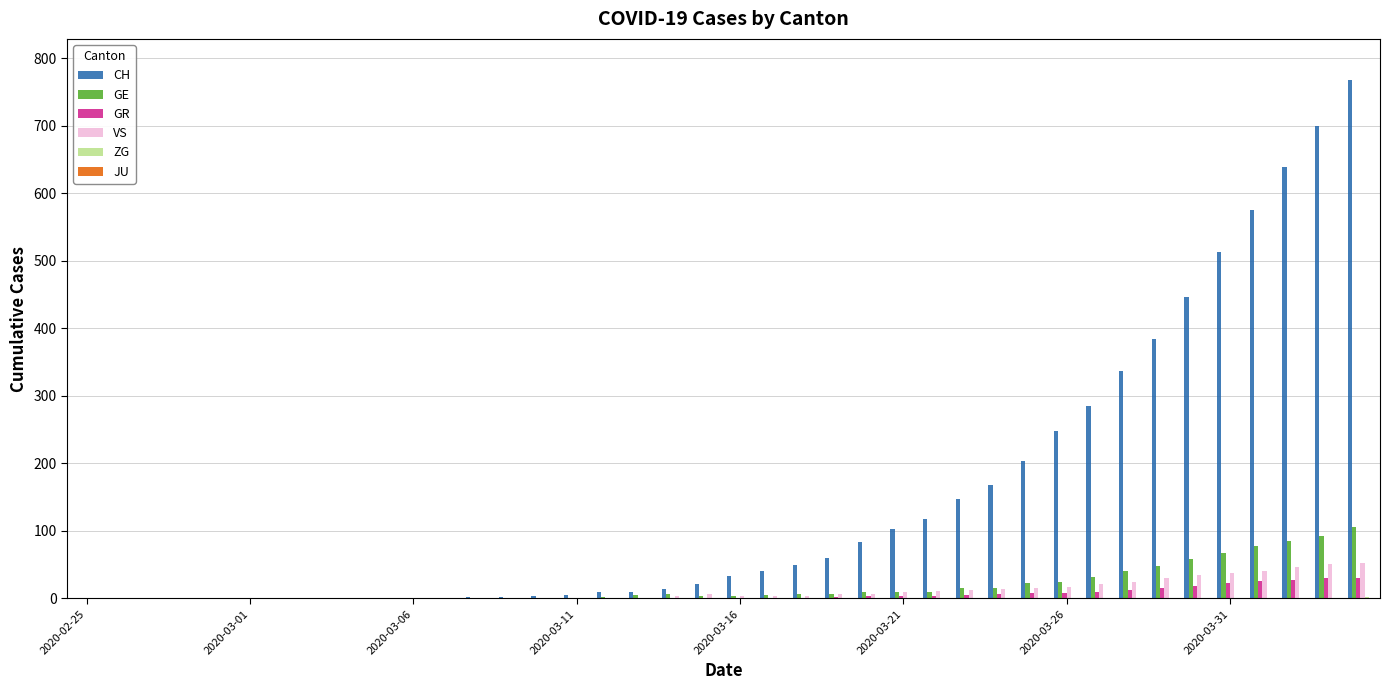

What is the maximum value shown in the chart?

767